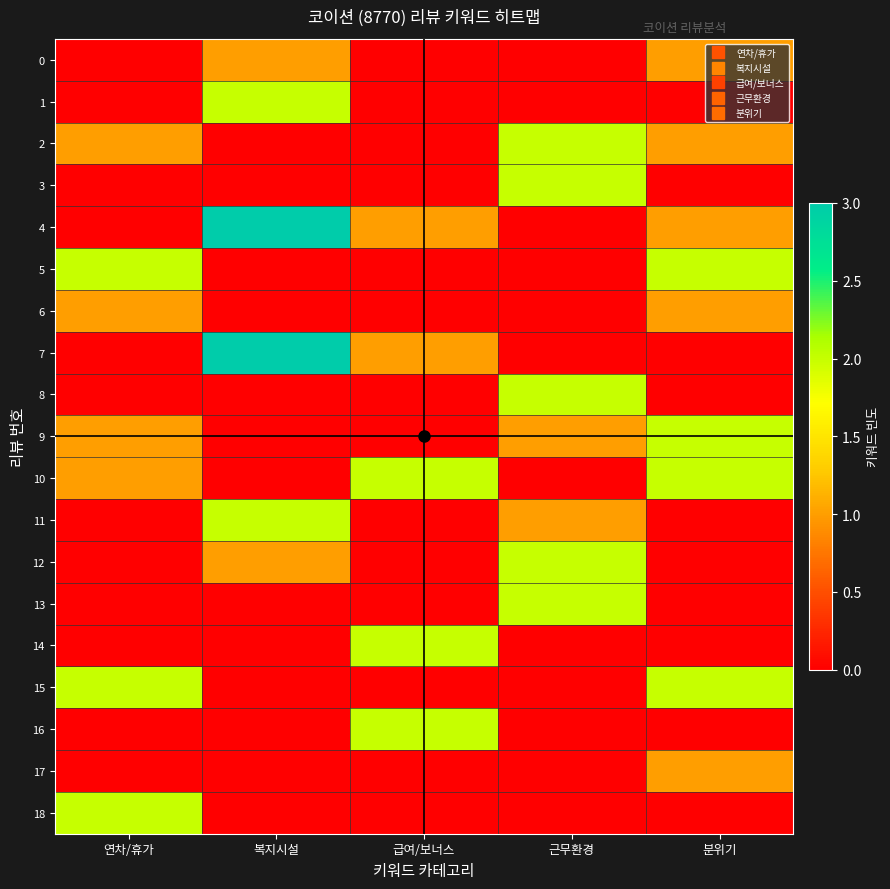

Between 복지시설 and 근무환경, which series saw the biggest shift?

7